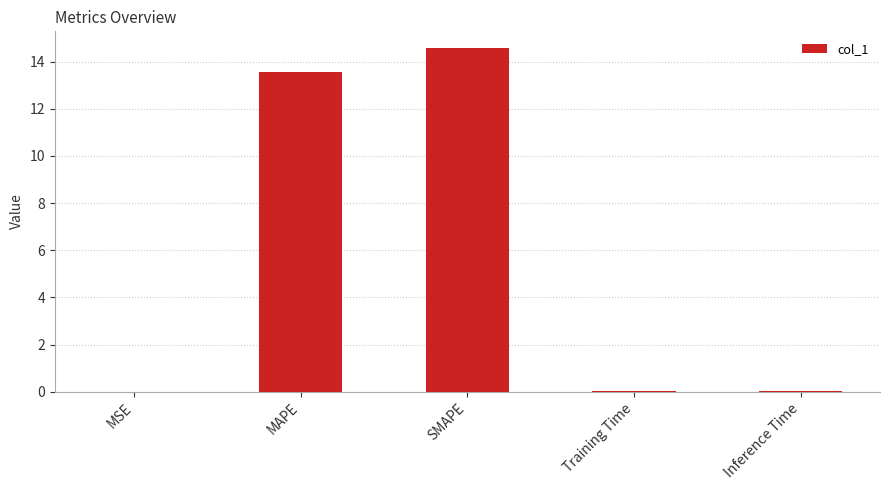

What is the maximum value shown in the chart?

14.6